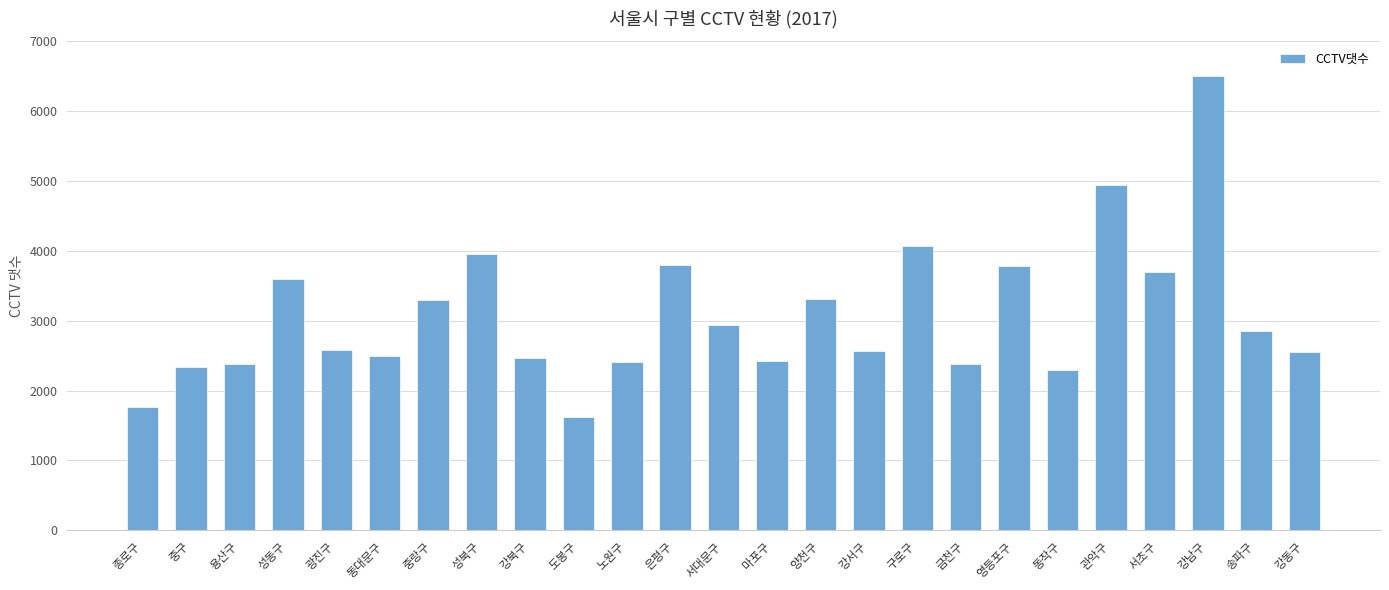

How many series are shown in this chart?

1